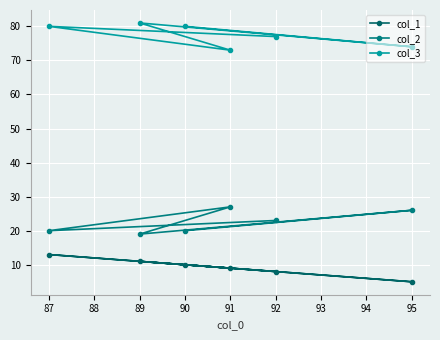

How many values in the col_1 series exceed 10?

2